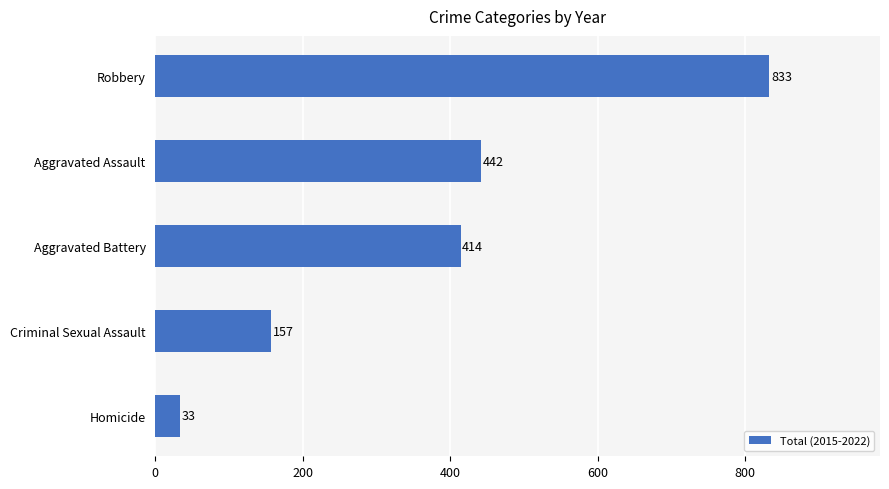

What is the change in value from Aggravated Battery to Aggravated Assault?

+28